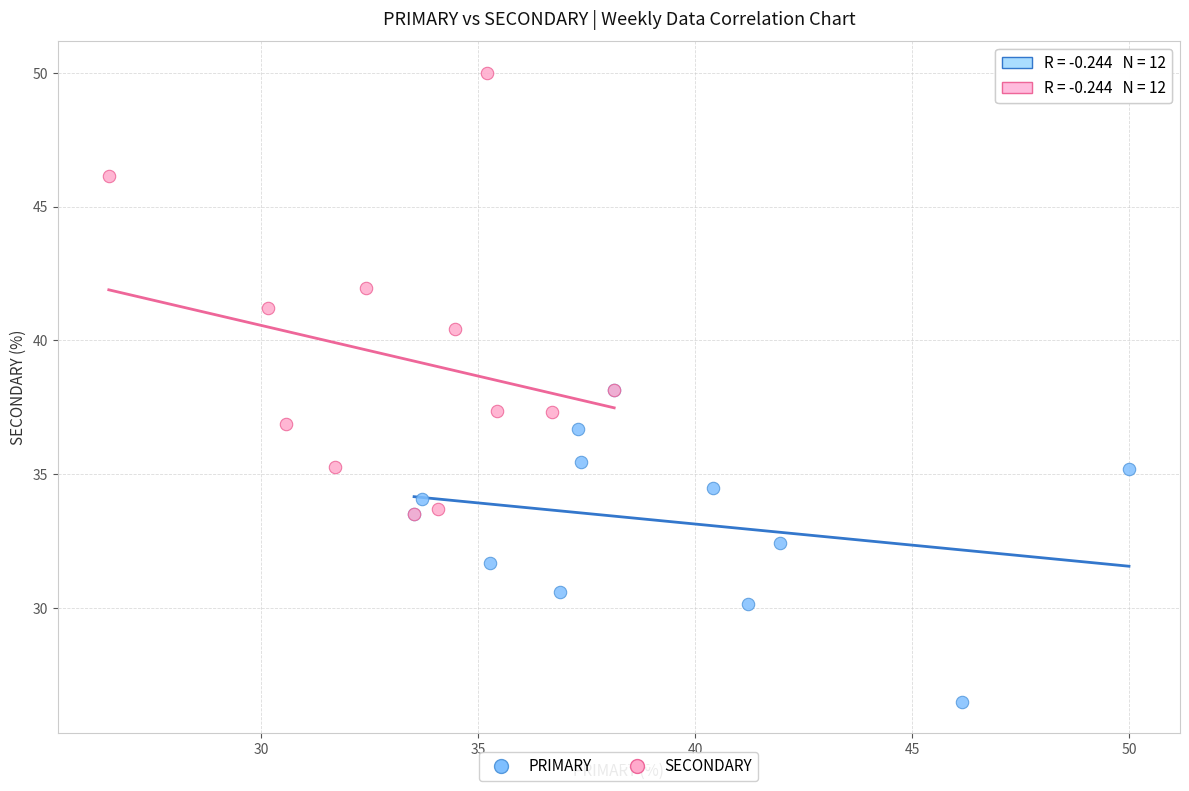

Which series has the largest Y range (max minus min)?

SECONDARY